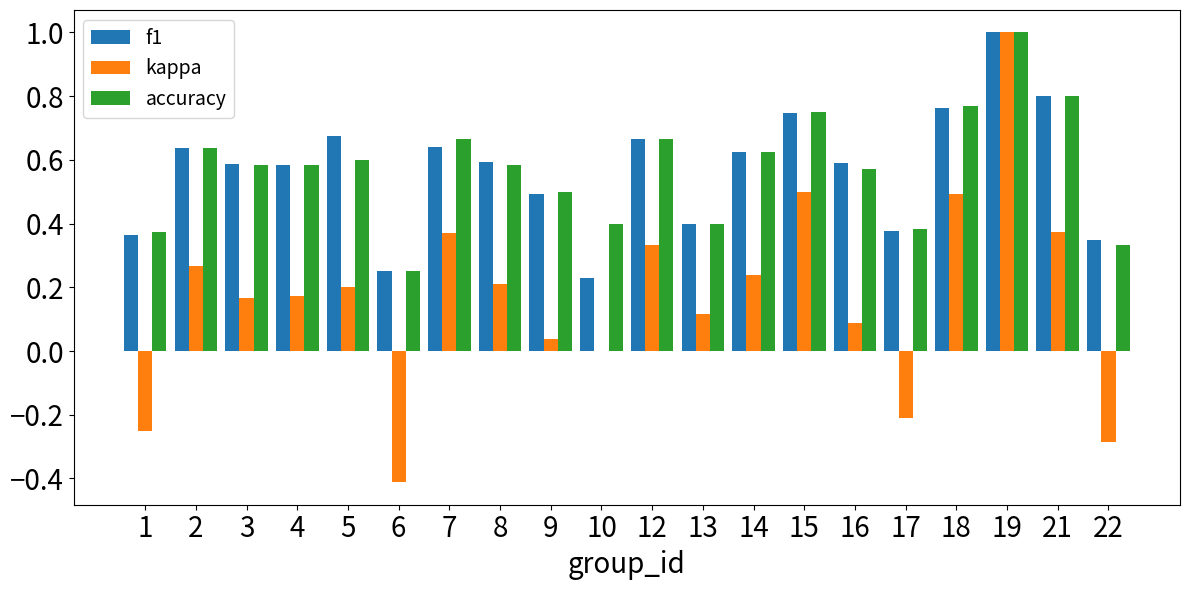

What is the sum of all accuracy values?

11.5